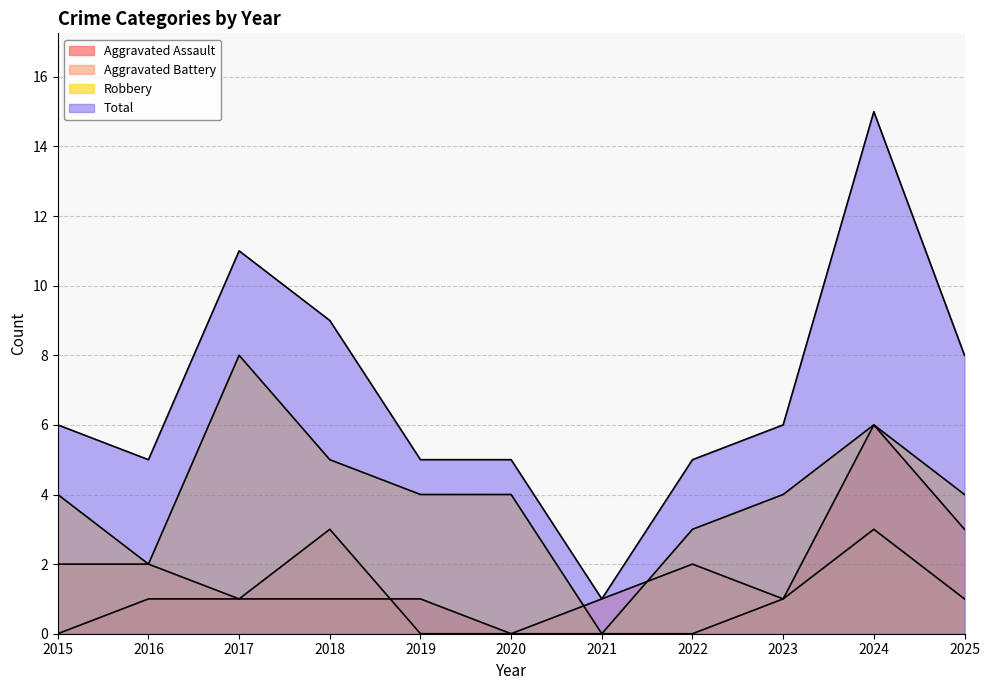

What is the difference between the highest and lowest values at 2018?

8